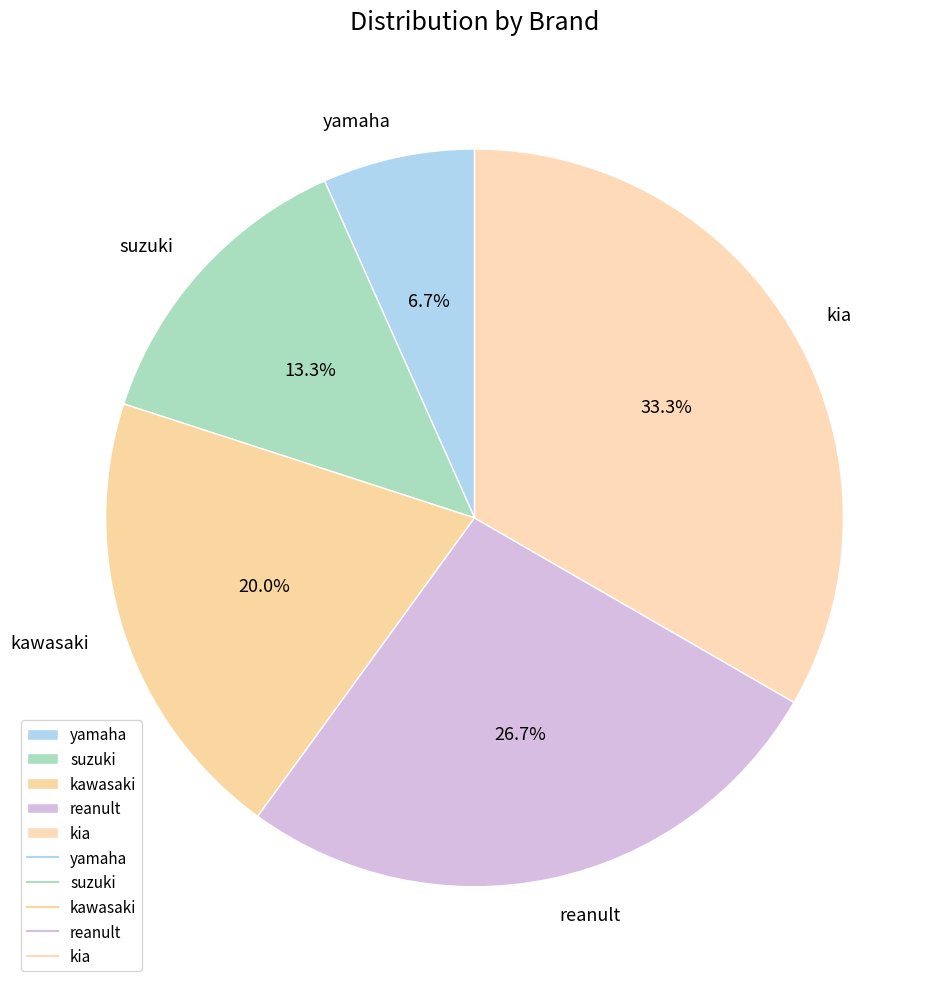

Does any single category account for the majority?

No